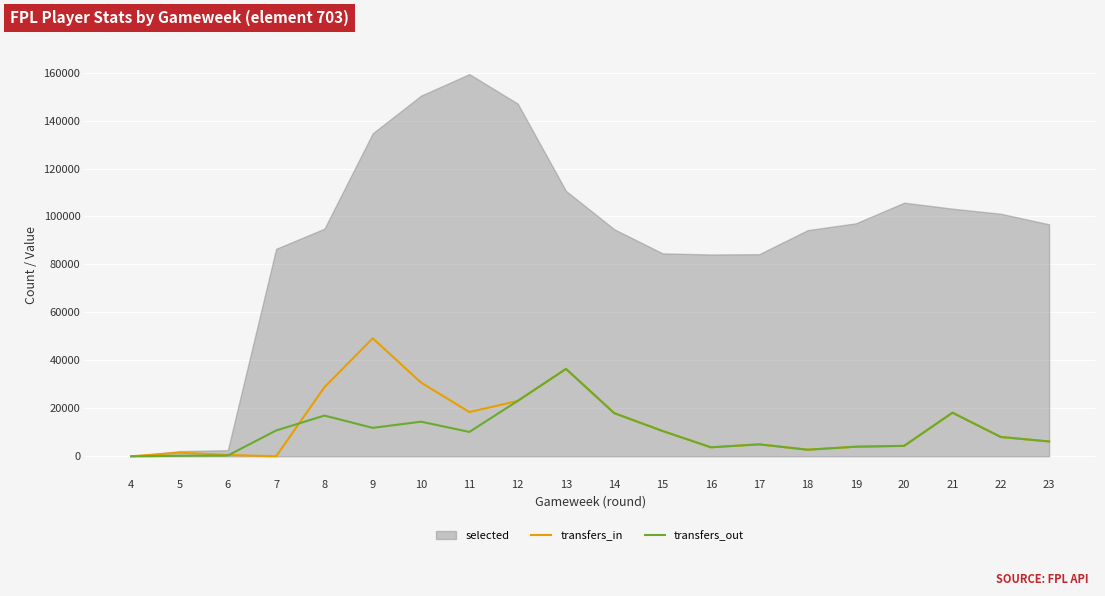

What is the value of the transfers_in point at the 16th from the left?

3996